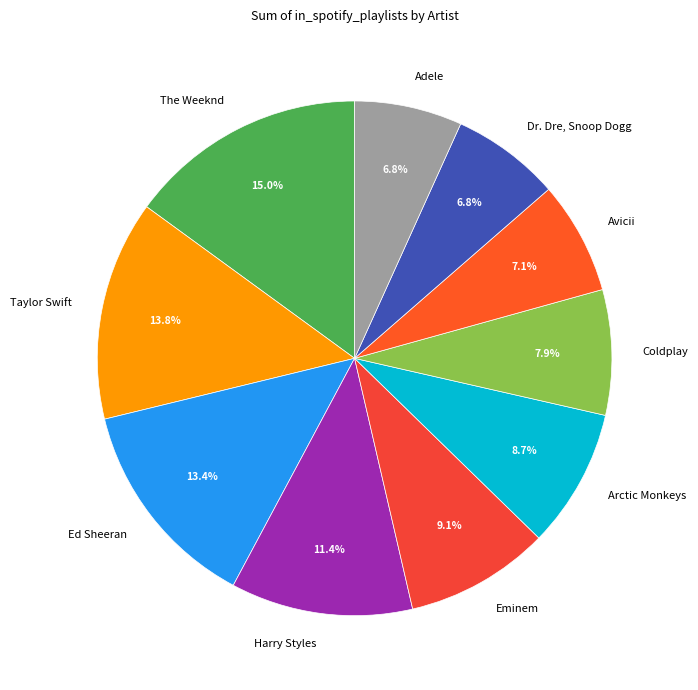

Which slice is the largest?

The Weeknd